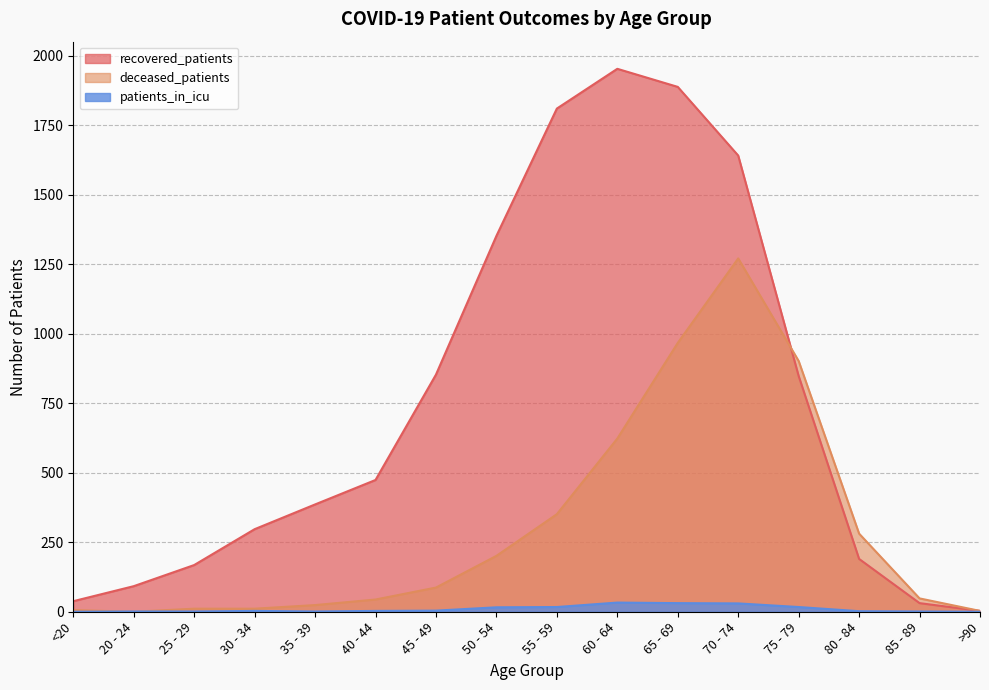

What is the value of the recovered_patients point at the 2nd from the left?

92